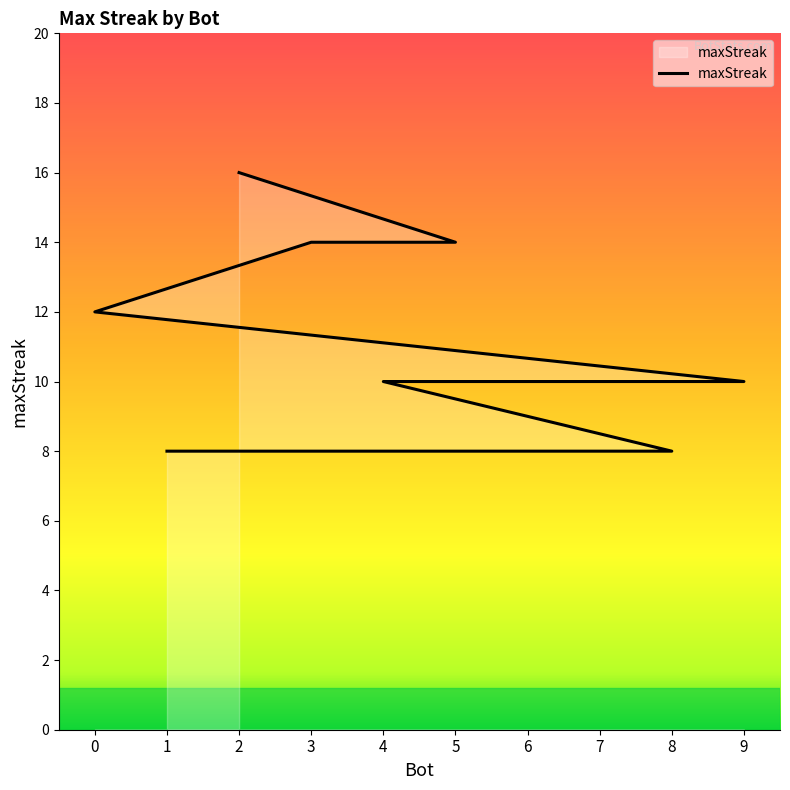

True or false: the data shows 4 at 5.

False